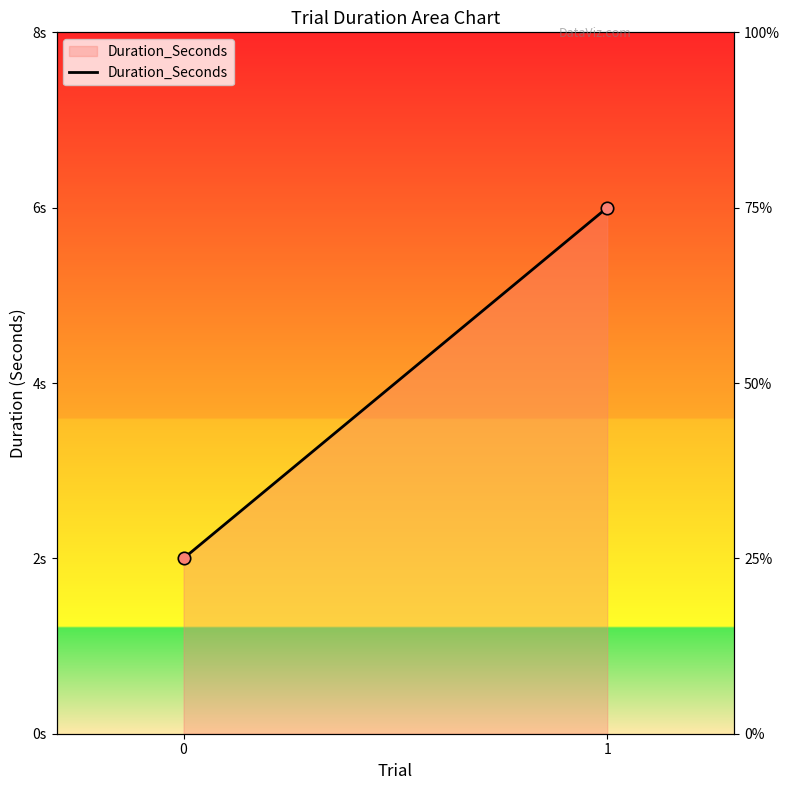

Which has a higher value, 1 or 0?

1